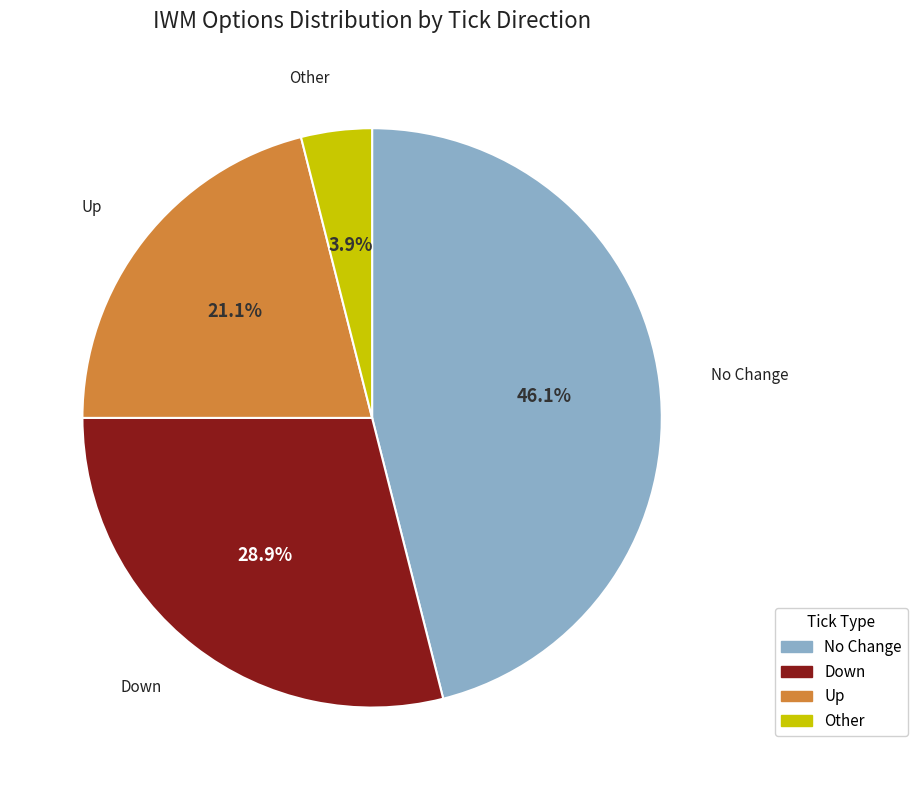

Does any single category account for the majority?

No